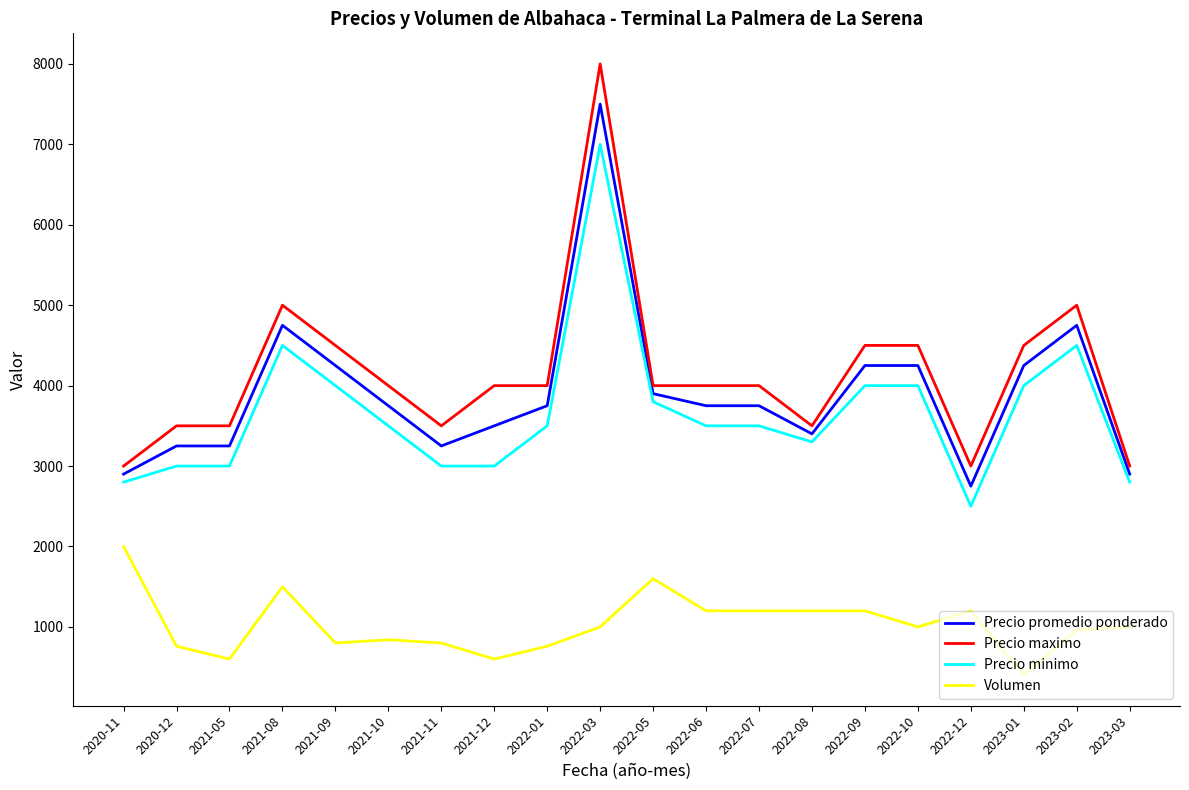

Count the number of categories in the chart.

20